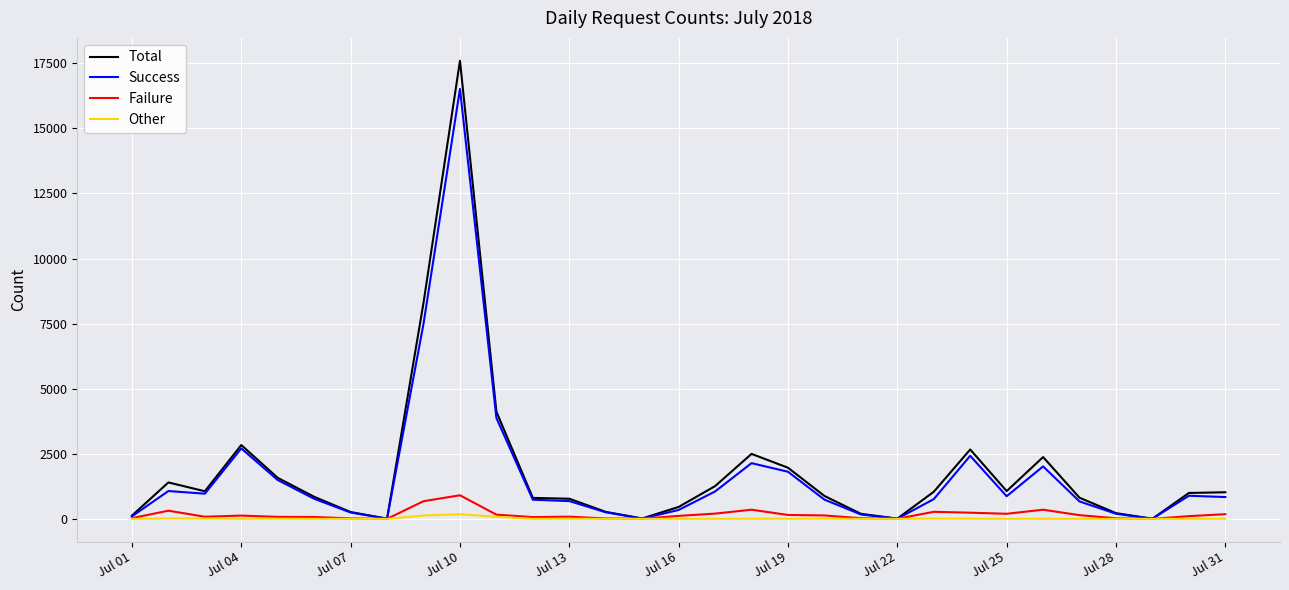

Which series has the widest spread of values?

Total